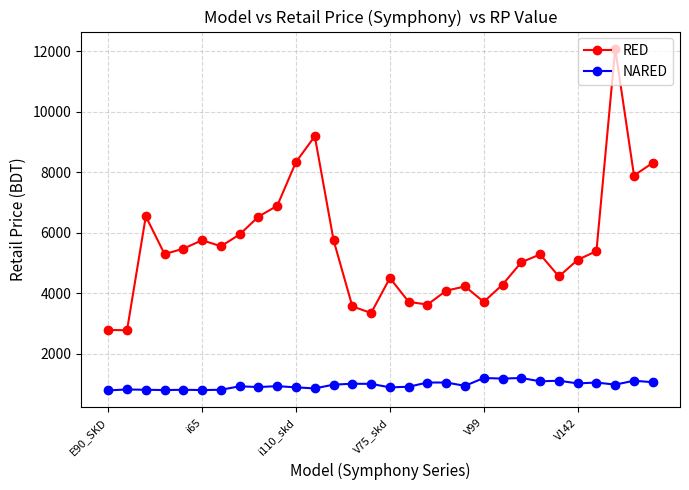

At how many categories does at least one series exceed 4811?

18